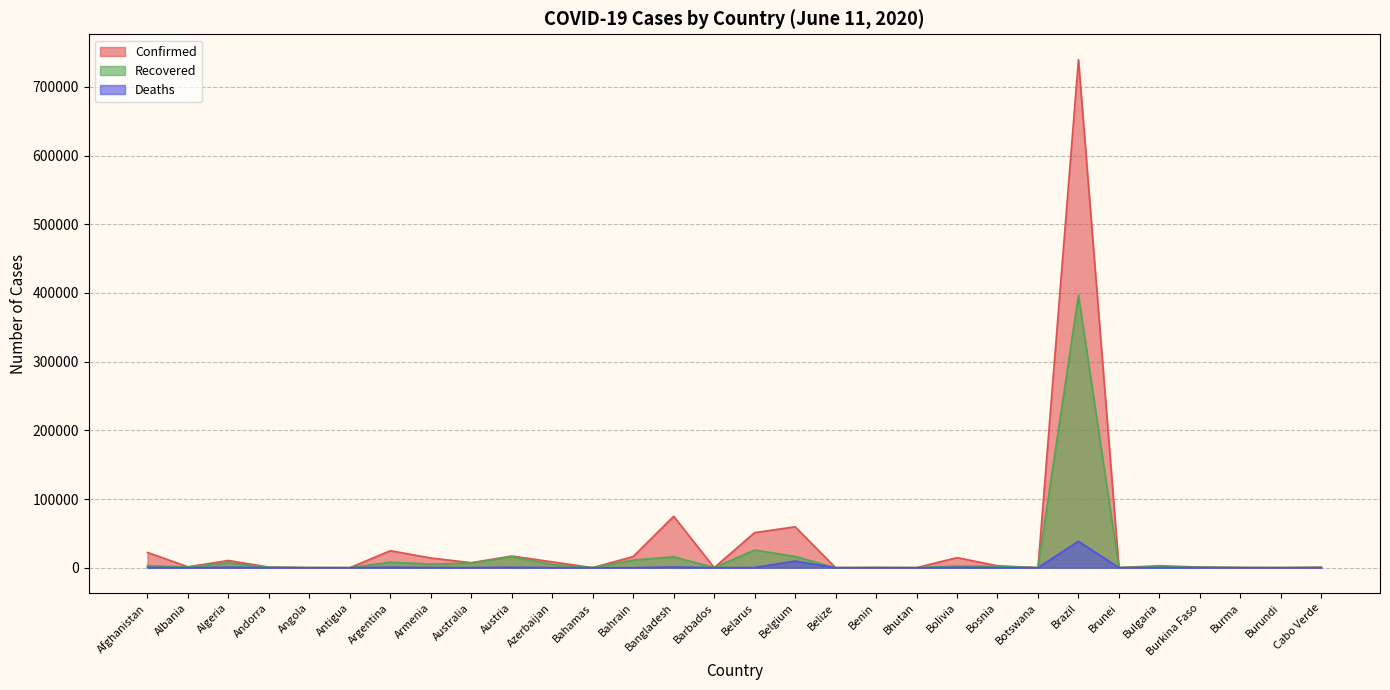

At which label is Recovered closest to 198376?

Belarus